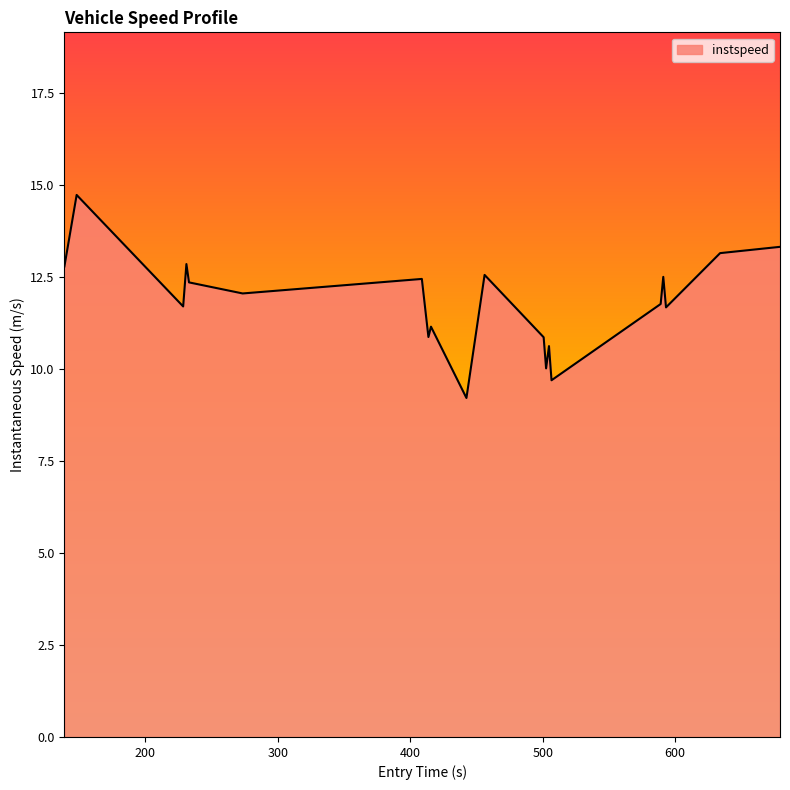

What is the greatest value displayed?

14.7